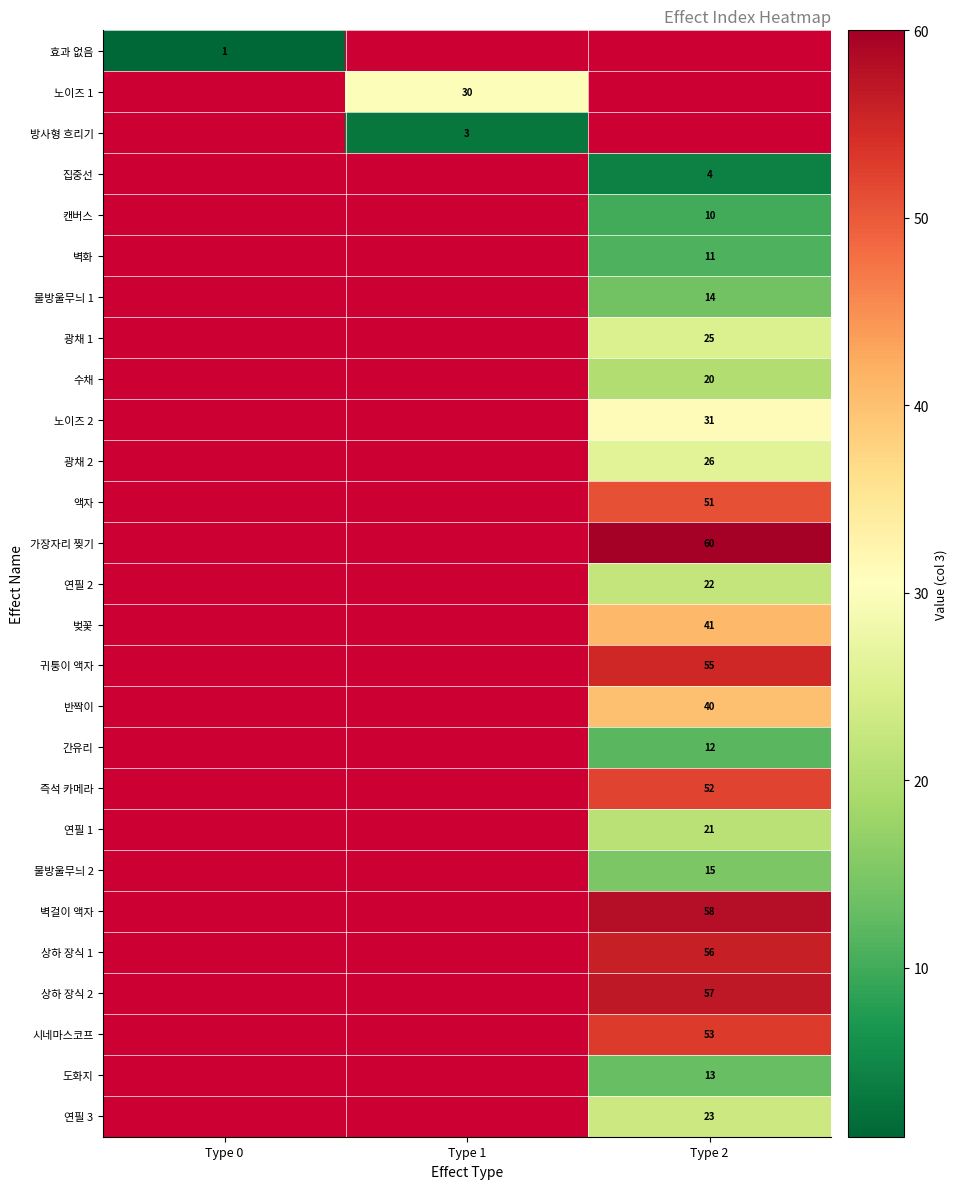

The value of 물방울무늬 2 at Type 2 is 15. True or false?

True